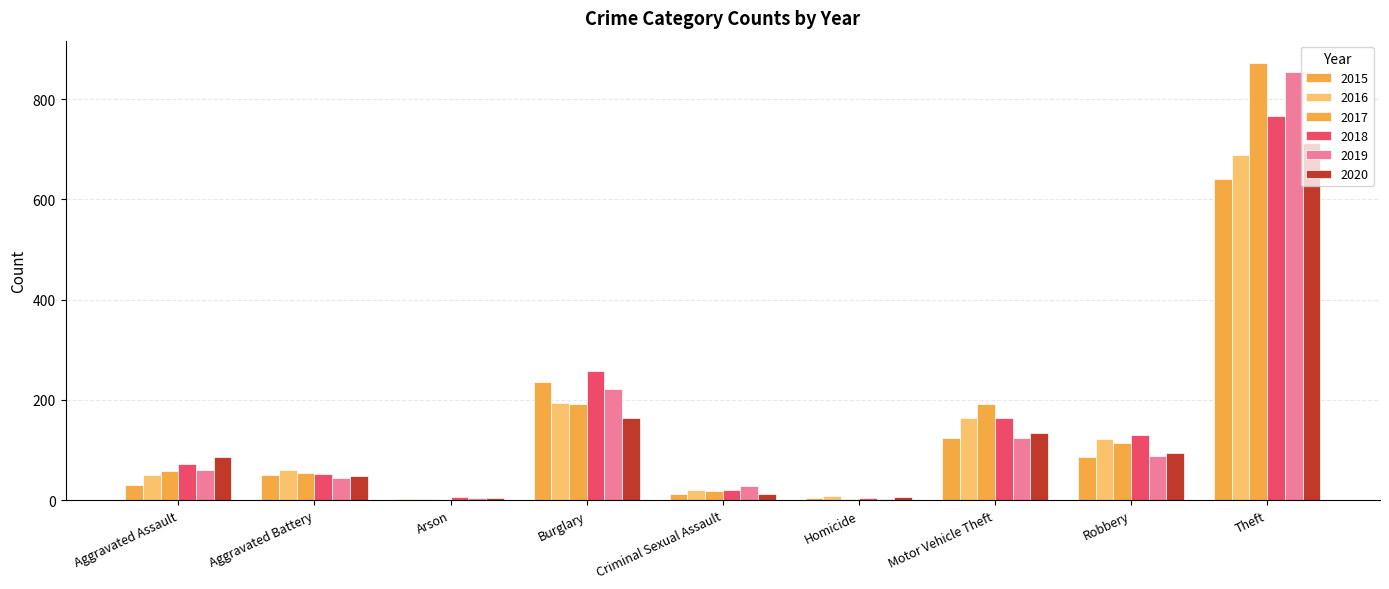

How many groups of bars are there?

9